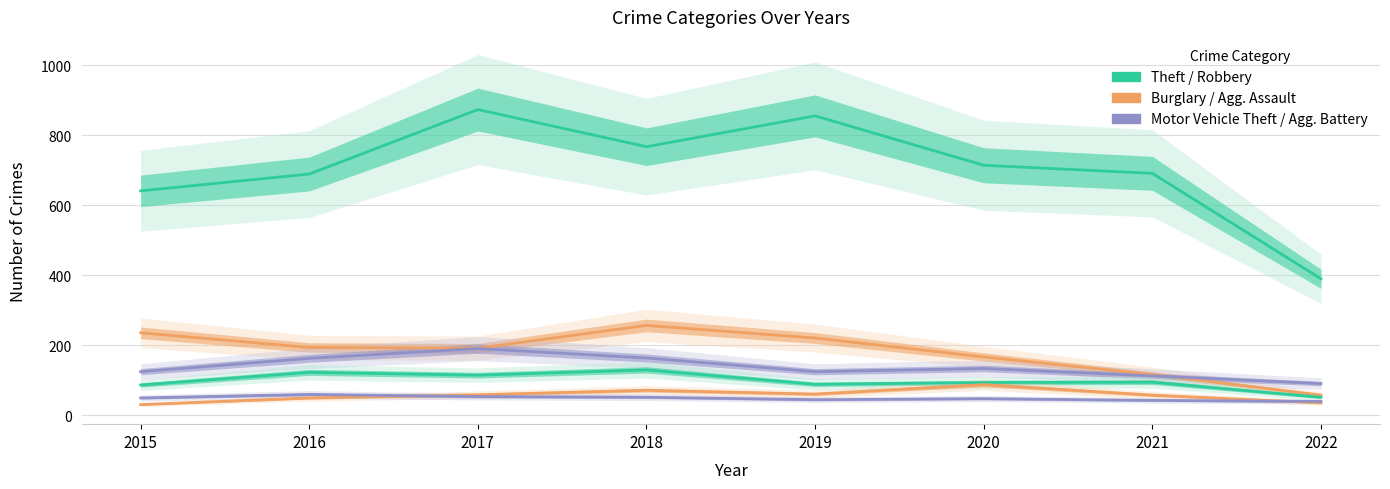

Reading right to left, transcribe all the data shown in this chart.

Theft: 390	691	714	855	767	873	689	641
Burglary: 58	117	167	221	257	192	194	236
Motor Vehicle Theft: 91	113	134	125	164	191	163	125
Robbery: 52	95	94	89	130	115	123	87
Aggravated Assault: 36	58	88	61	72	59	50	31
Aggravated Battery: 40	43	48	45	52	54	60	50